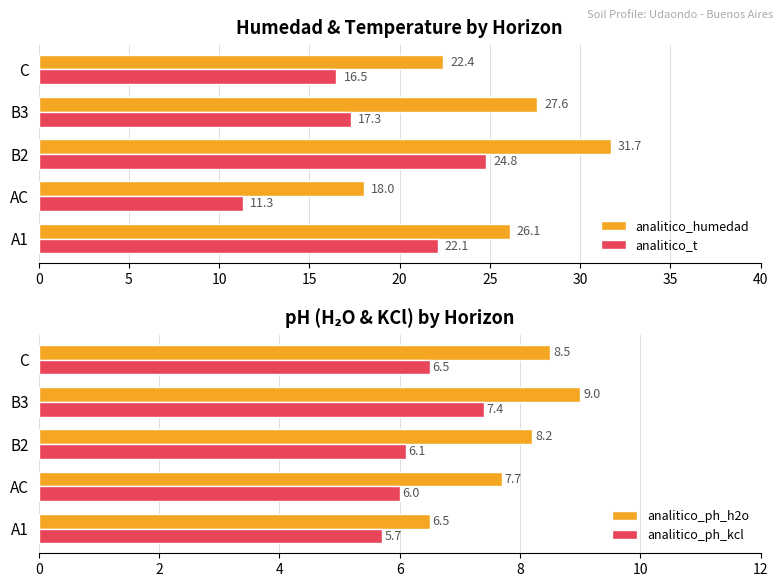

At which category does the chart reach its peak across all series?

10